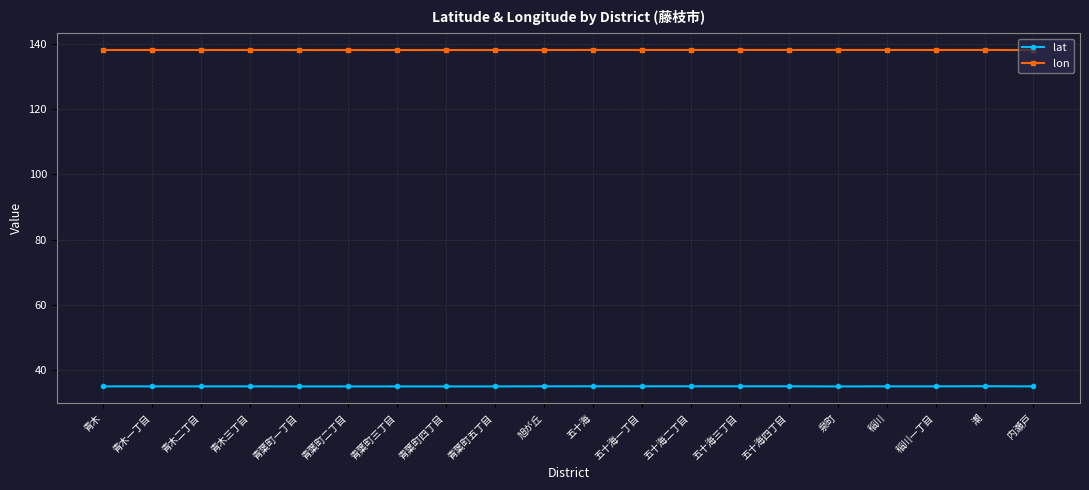

What is the sum of all lon values?

2765.0